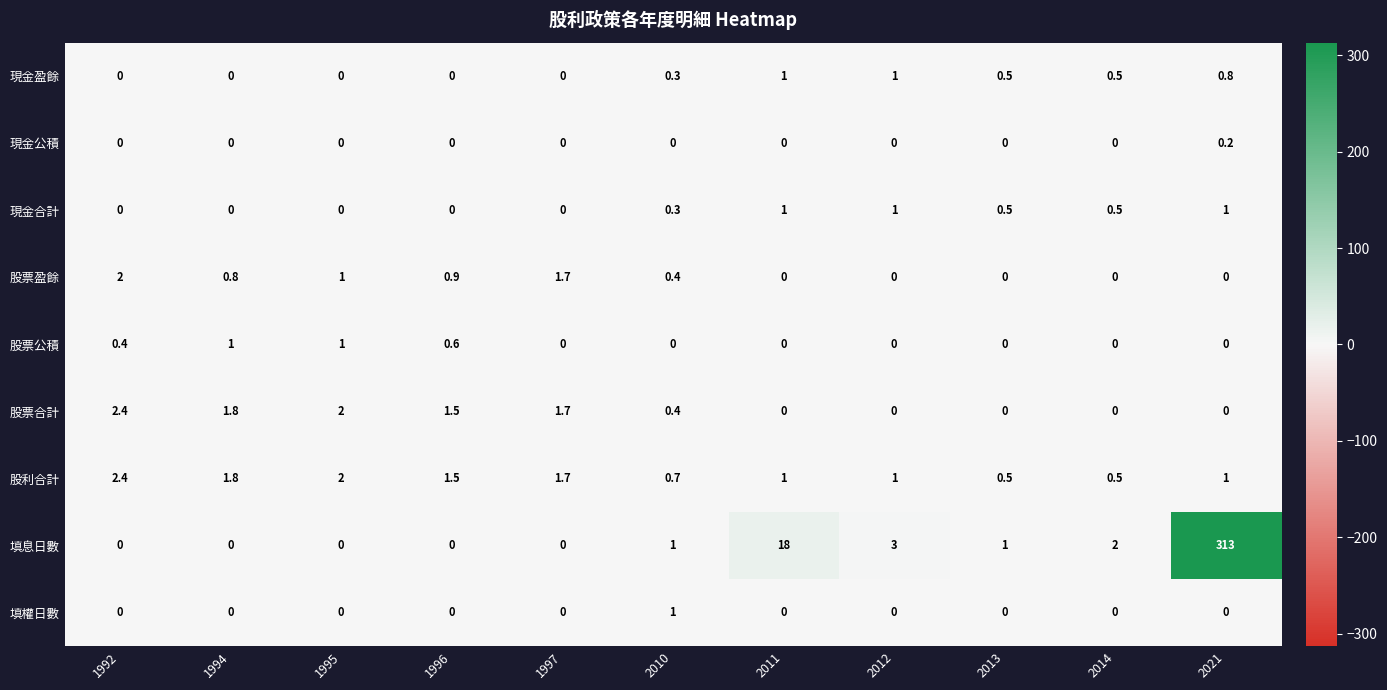

Which category has the highest value in the 股票盈餘 series?

1992